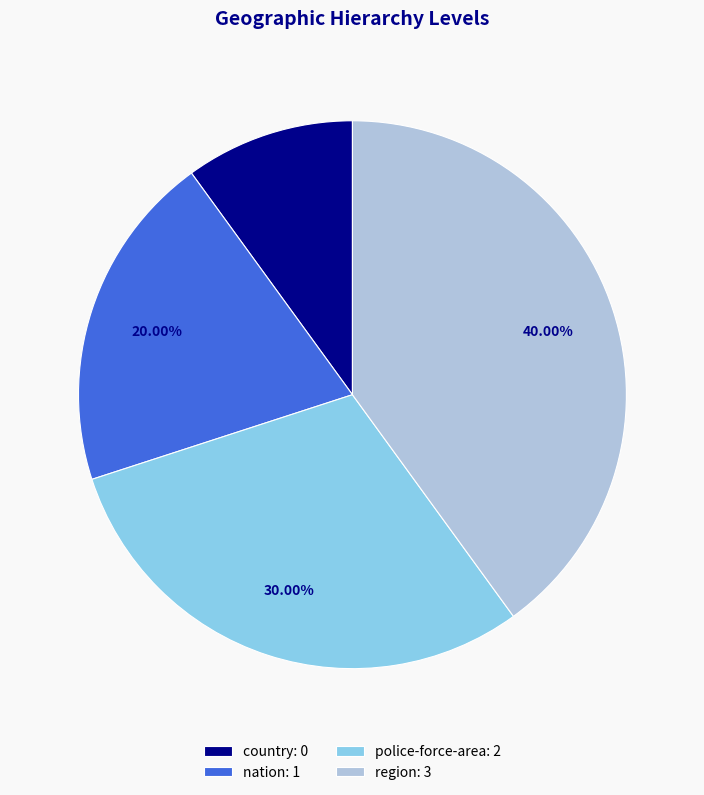

To the nearest percent, what is the combined percentage of nation and country?

30%